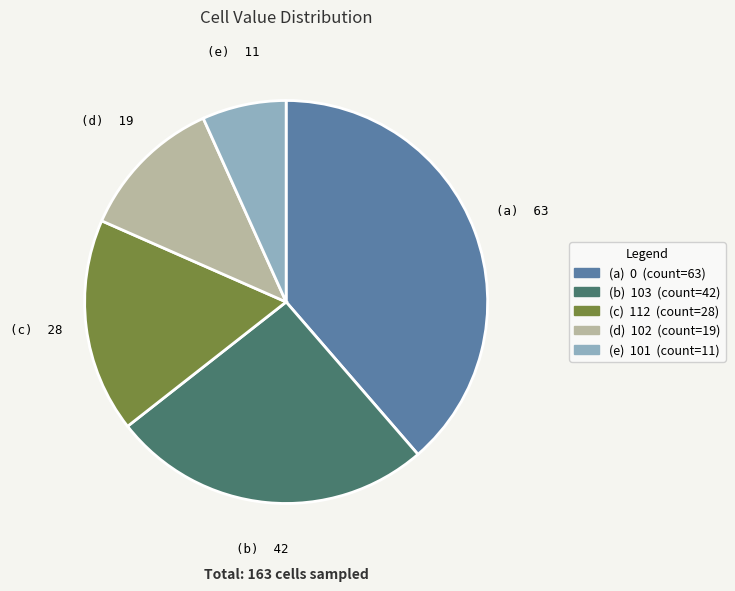

Count the number of slices in the pie.

5